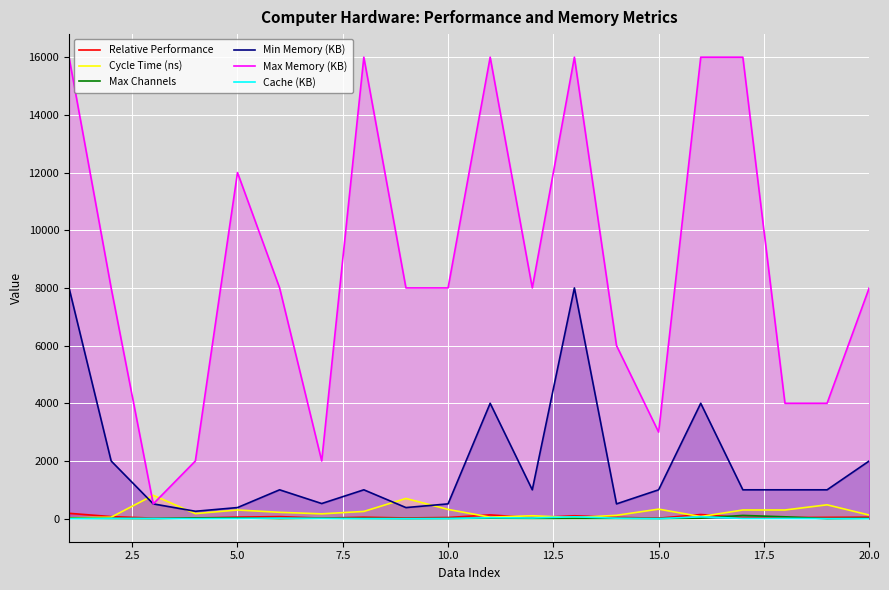

How many distinct data groups are displayed?

6